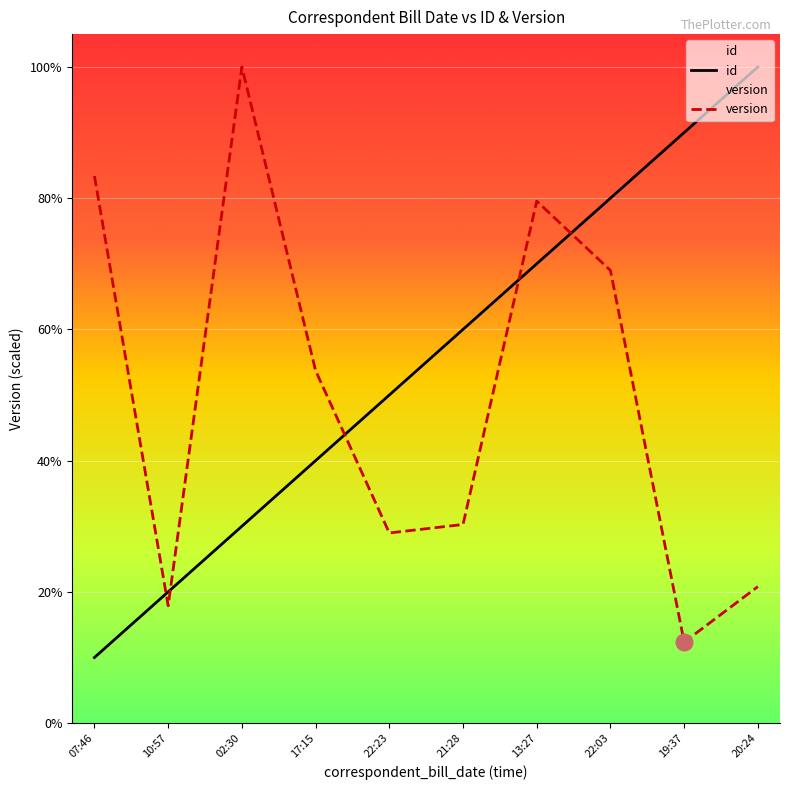

Where does the version series first go above 5?

07:46